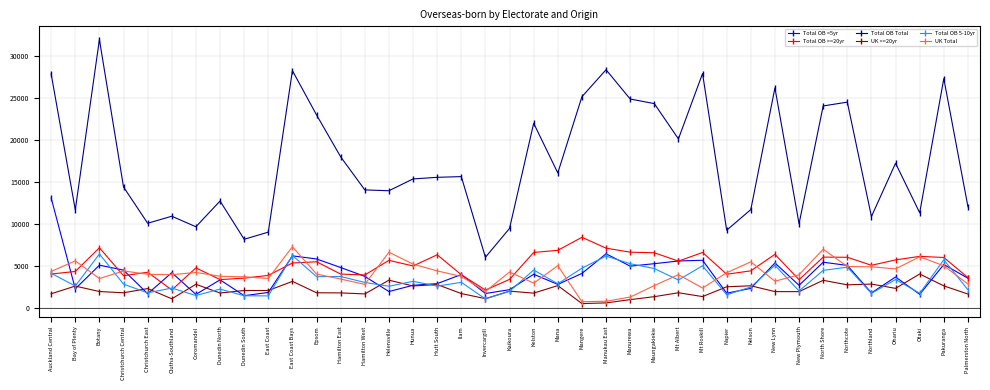

What is the difference between the highest and lowest values at Northland?

9132